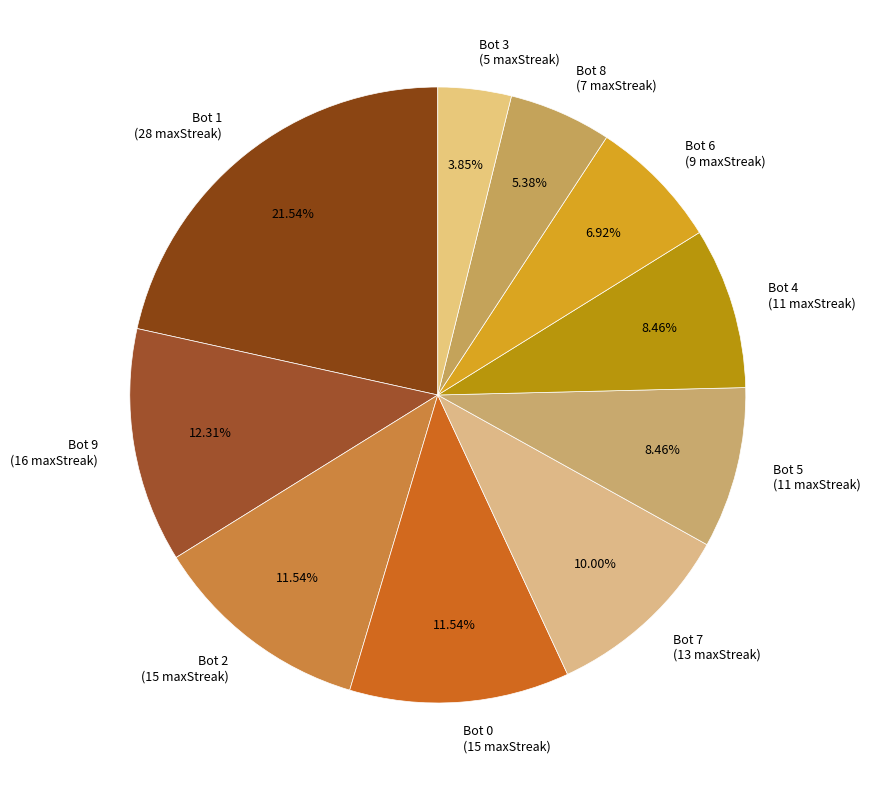

Does Bot 9 represent more than half of the total?

No